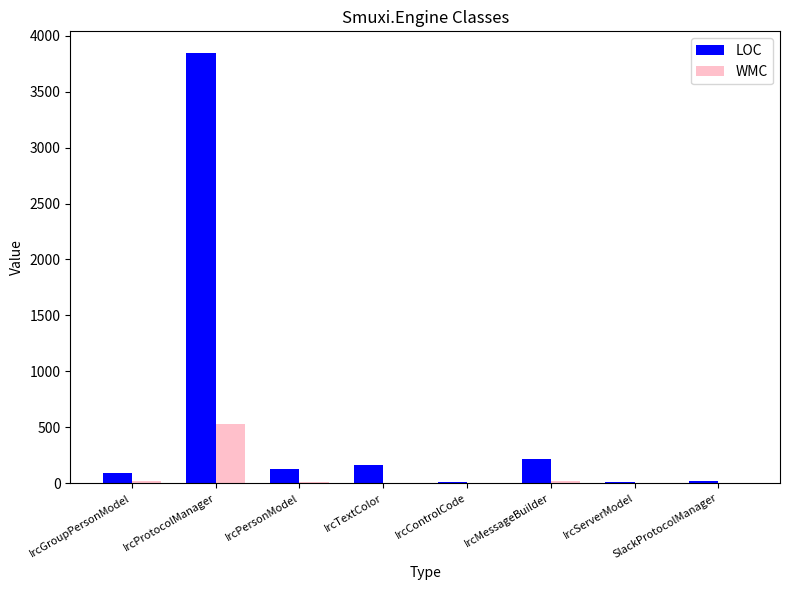

The WMC series shows 276 at IrcProtocolManager. True or false?

False